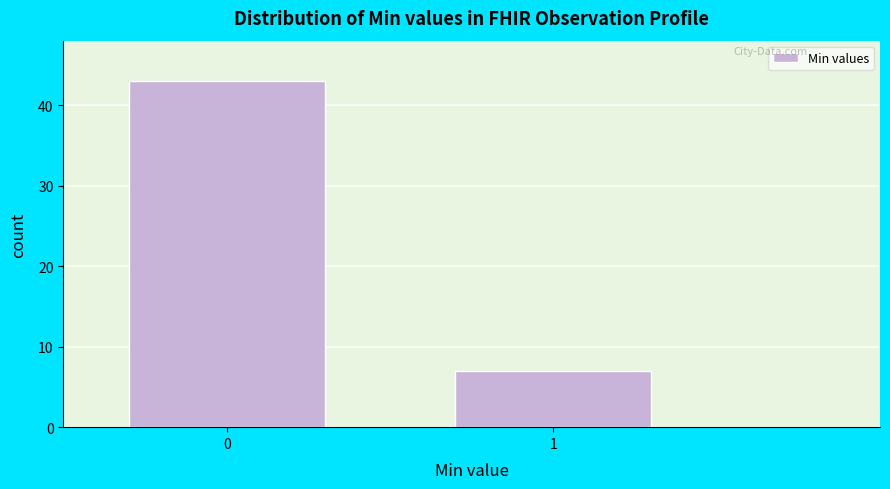

Reading left to right, extract all data points from this chart.

43	7